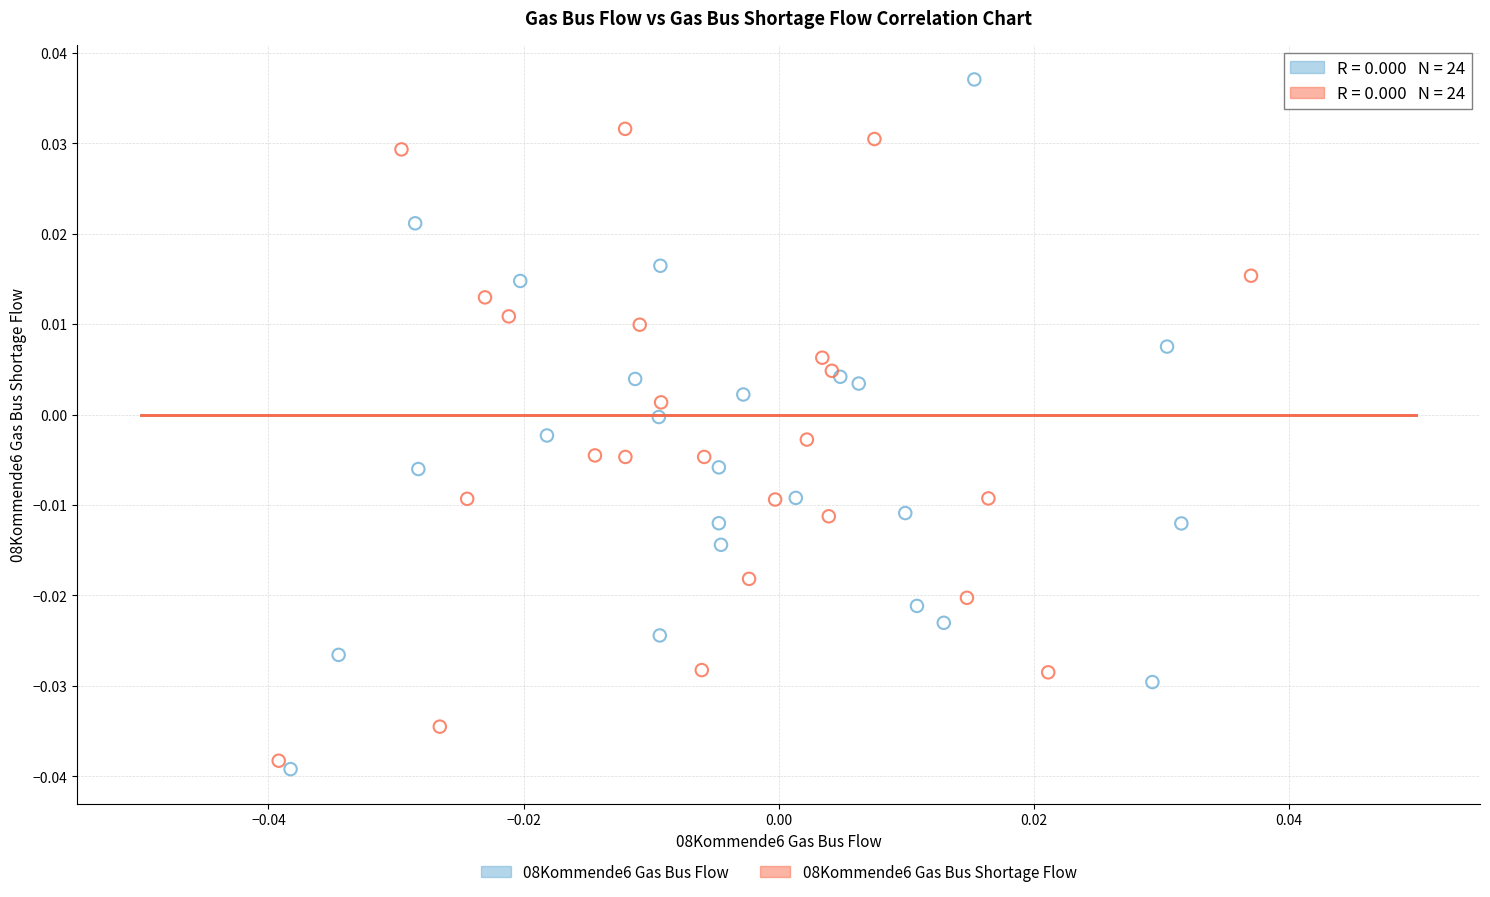

Which series has the widest spread of Y values?

08Kommende6 Gas Bus Flow